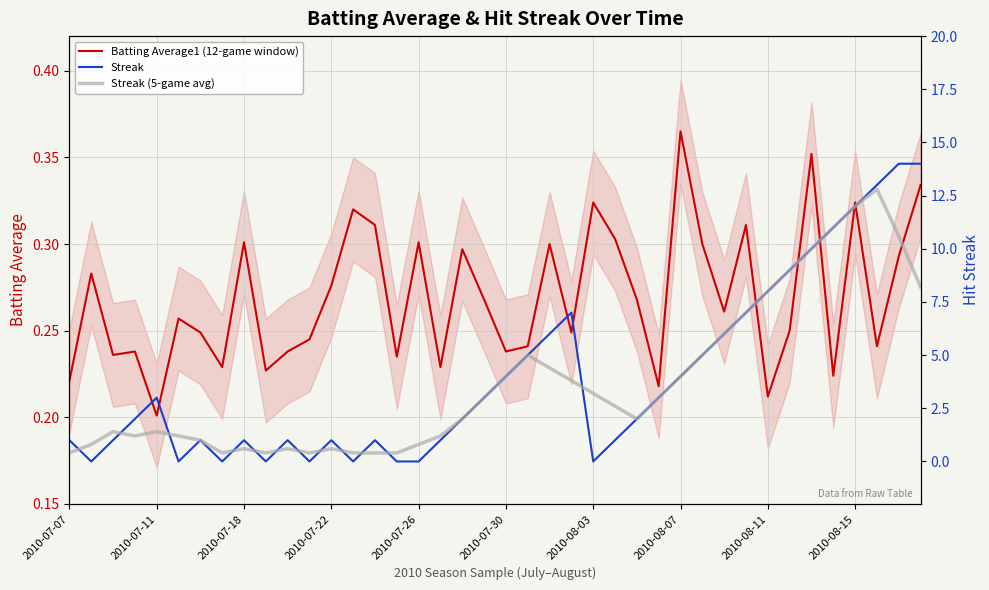

True or false: Batting Average1 (12-game window) has a value of 0.2 at 2010-08-15.

False